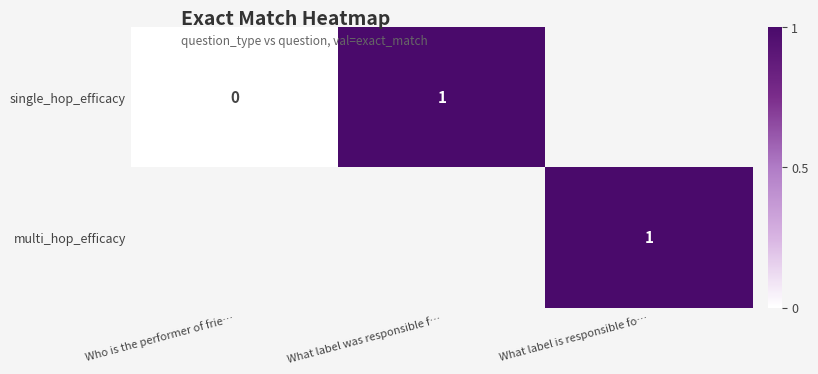

Is it true that multi_hop_efficacy equals 0 at What label is responsible fo…?

False